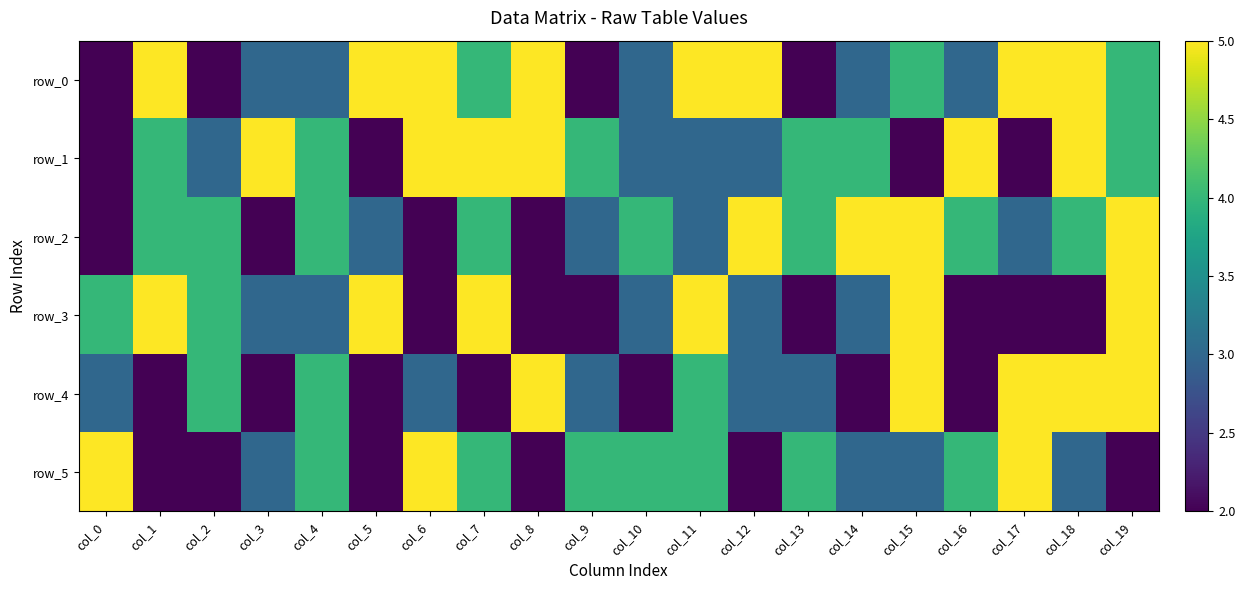

At which label is row_2 closest to 3?

col_5